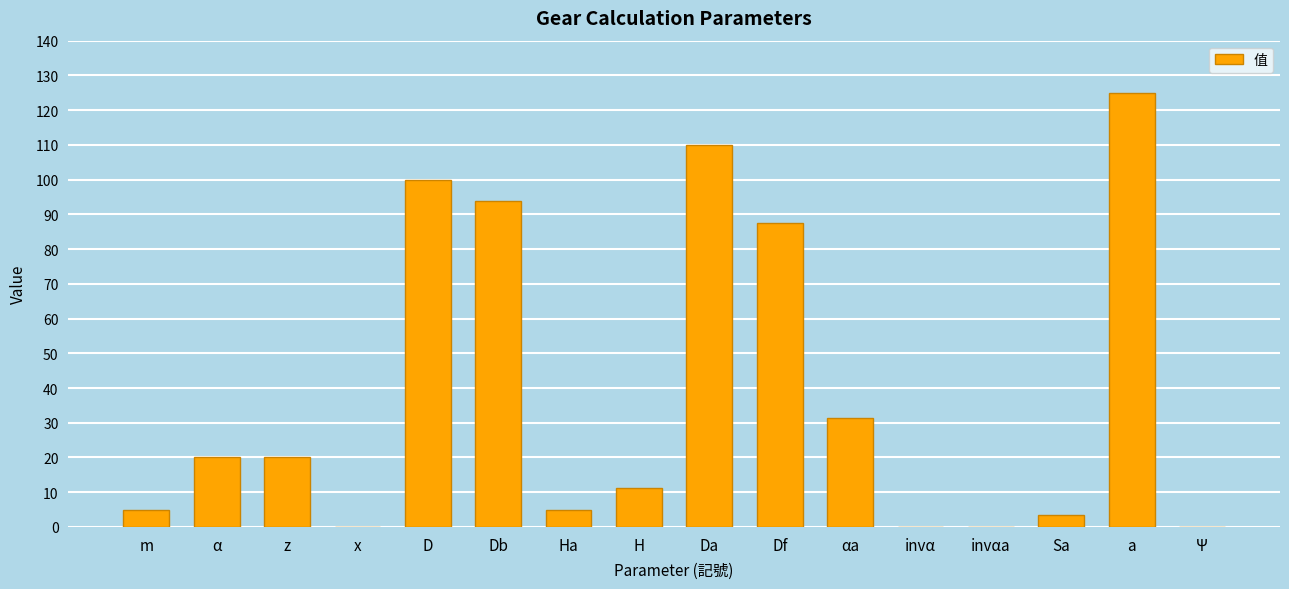

Are the bars horizontal?

No